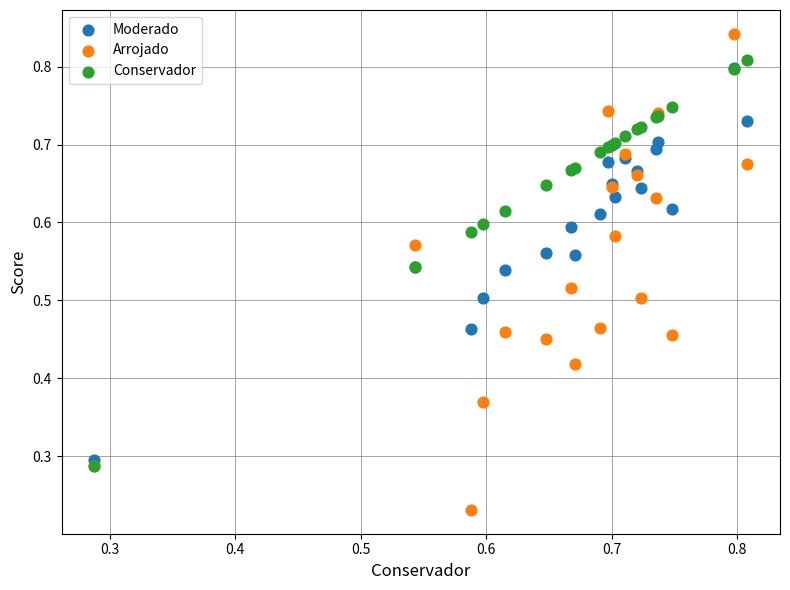

What are all the series names shown in the legend?

Moderado, Arrojado, Conservador